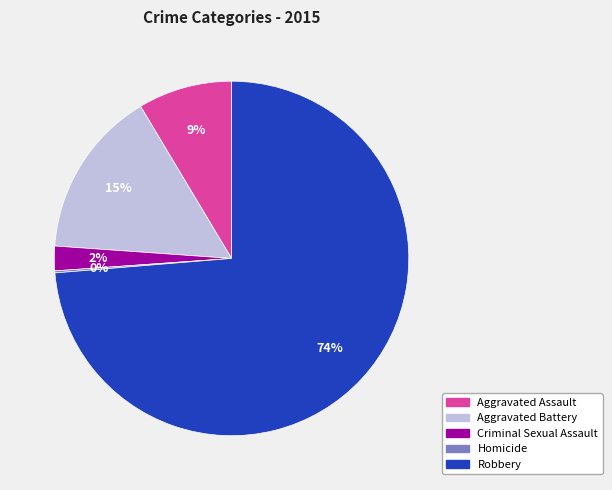

Is the sum of Aggravated Assault and Aggravated Battery greater than half?

No